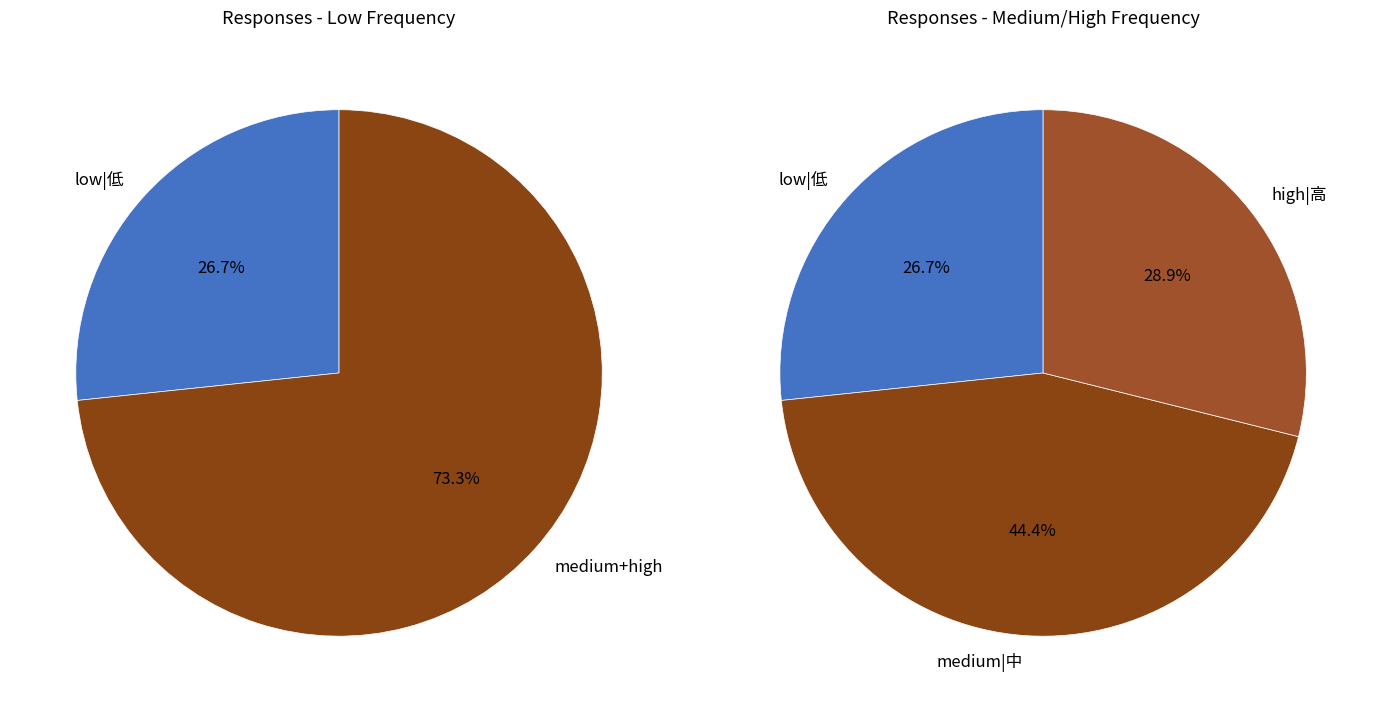

Does any single category account for the majority?

No